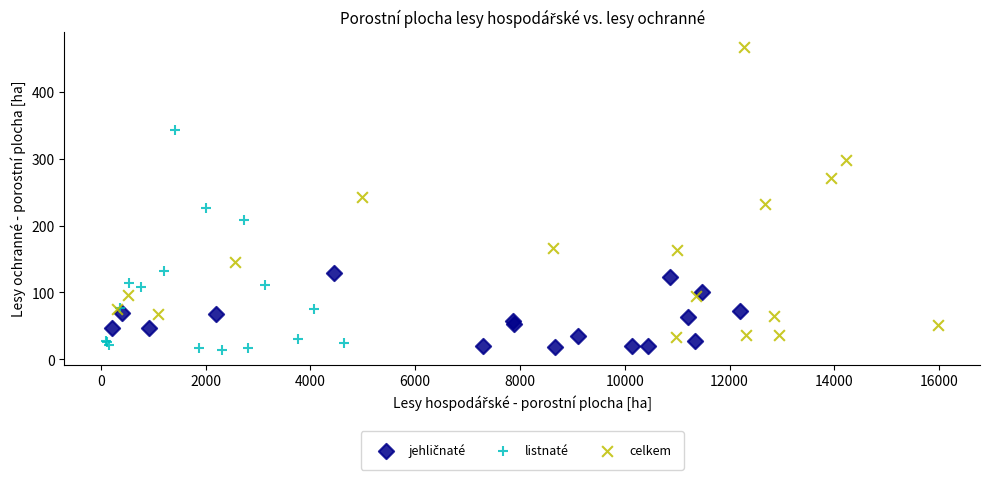

Which series reaches the maximum Y coordinate?

celkem